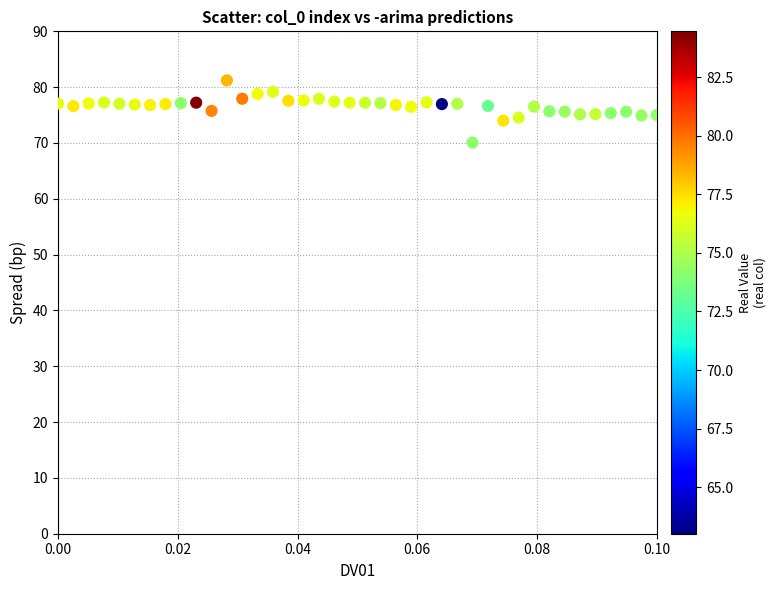

What is the range of Y values (max minus min)?

11.2